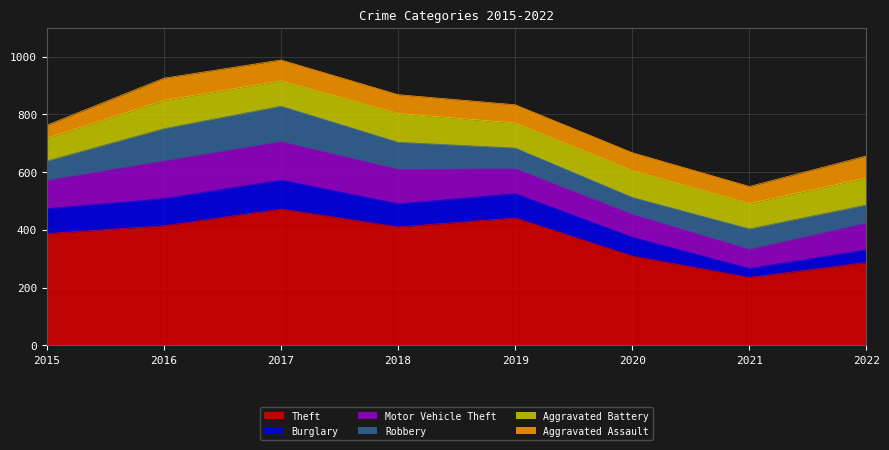

Between 2015 and 2016, which series saw the biggest shift?

Robbery